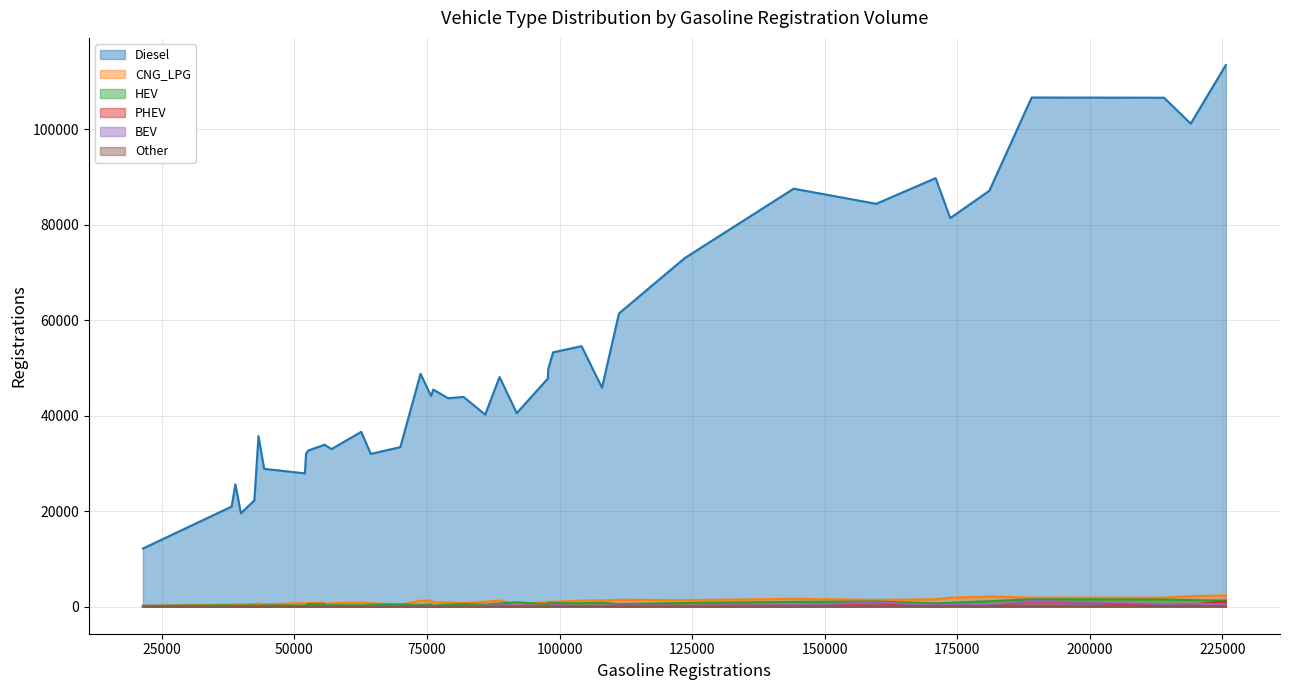

In PHEV, how many points are higher than both neighbors (excluding endpoints)?

12